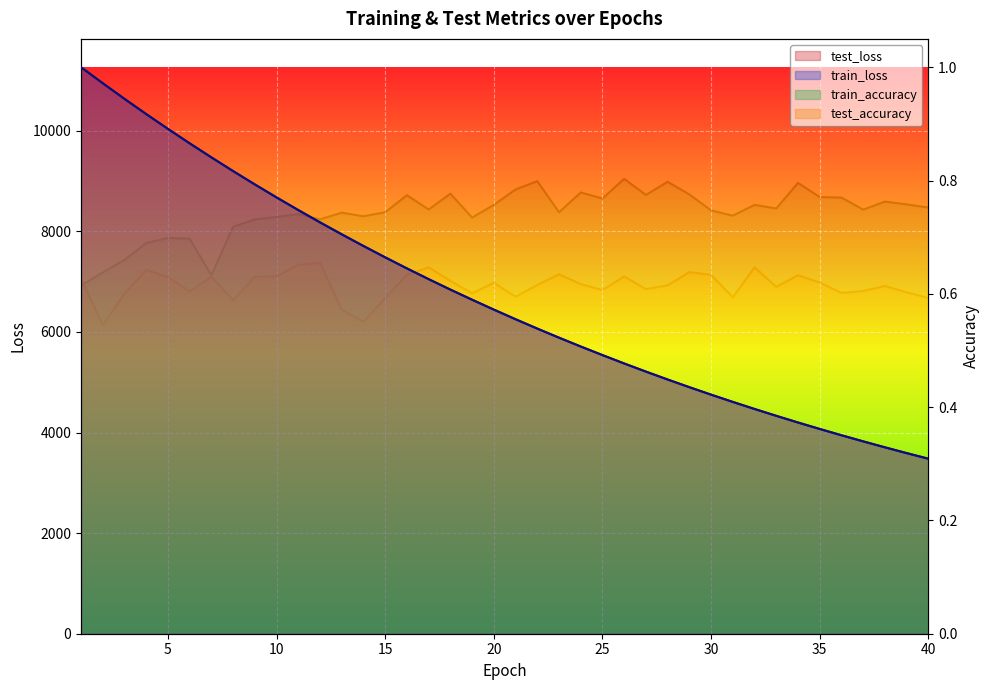

What is the sum of the train_loss values at 21 and 33?

10583.0